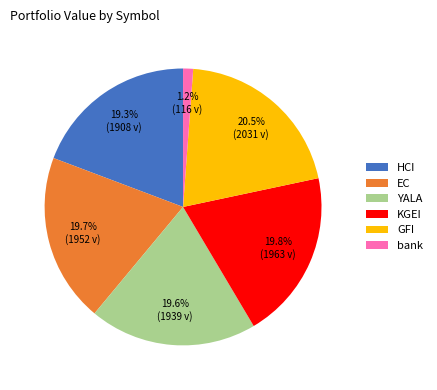

Approximately how many times larger is the value at GFI compared to YALA?

1.0